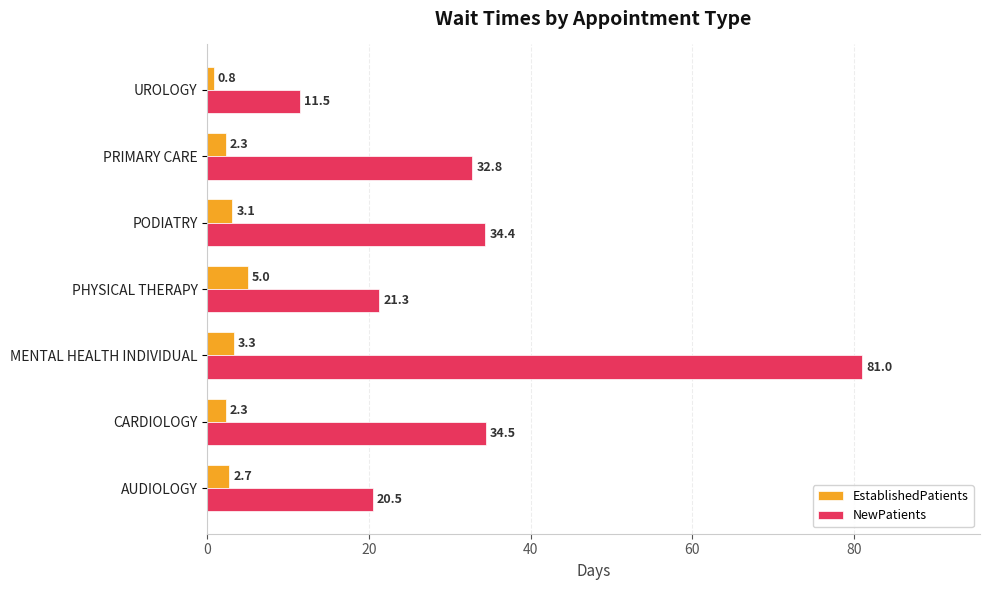

Which series has the widest spread of values?

NewPatients